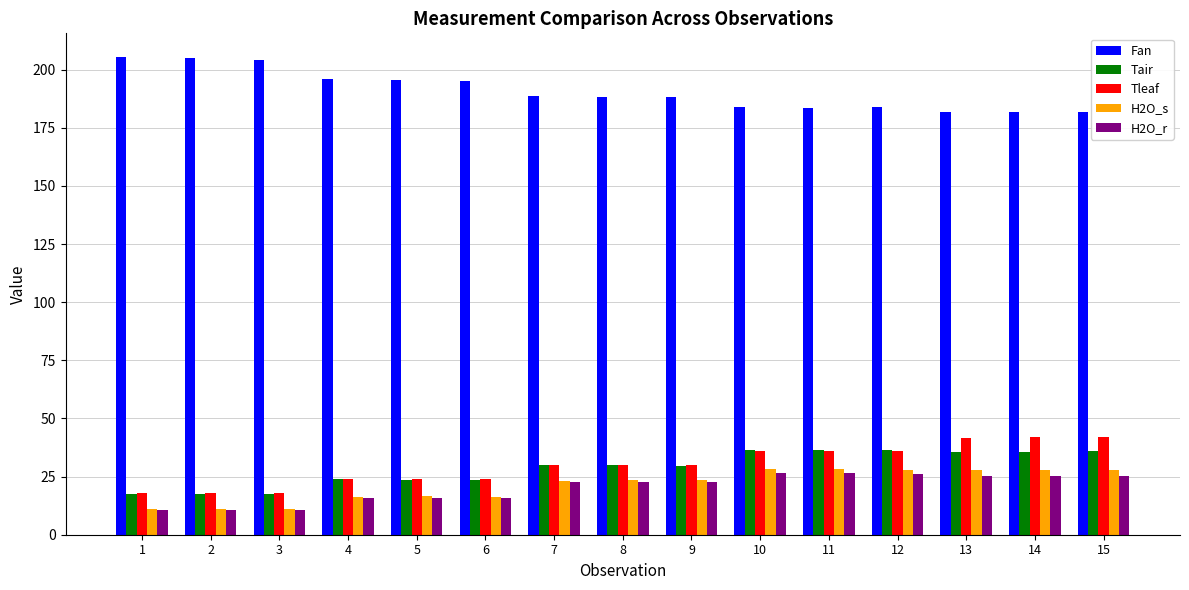

Is it true that Tair equals 23.8 at 4?

True